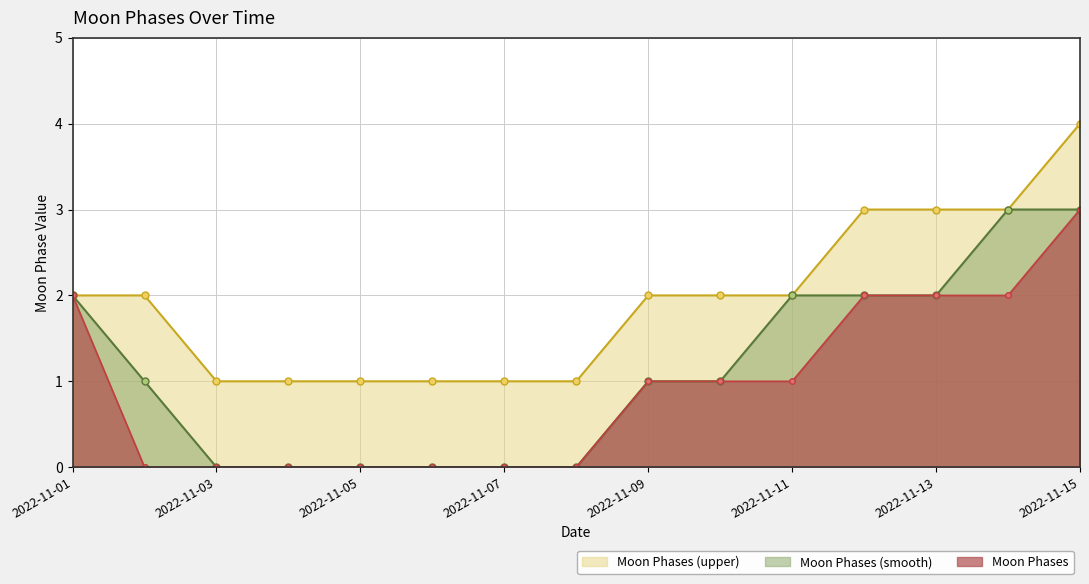

At which category is the sum across all series the highest?

2022-11-15